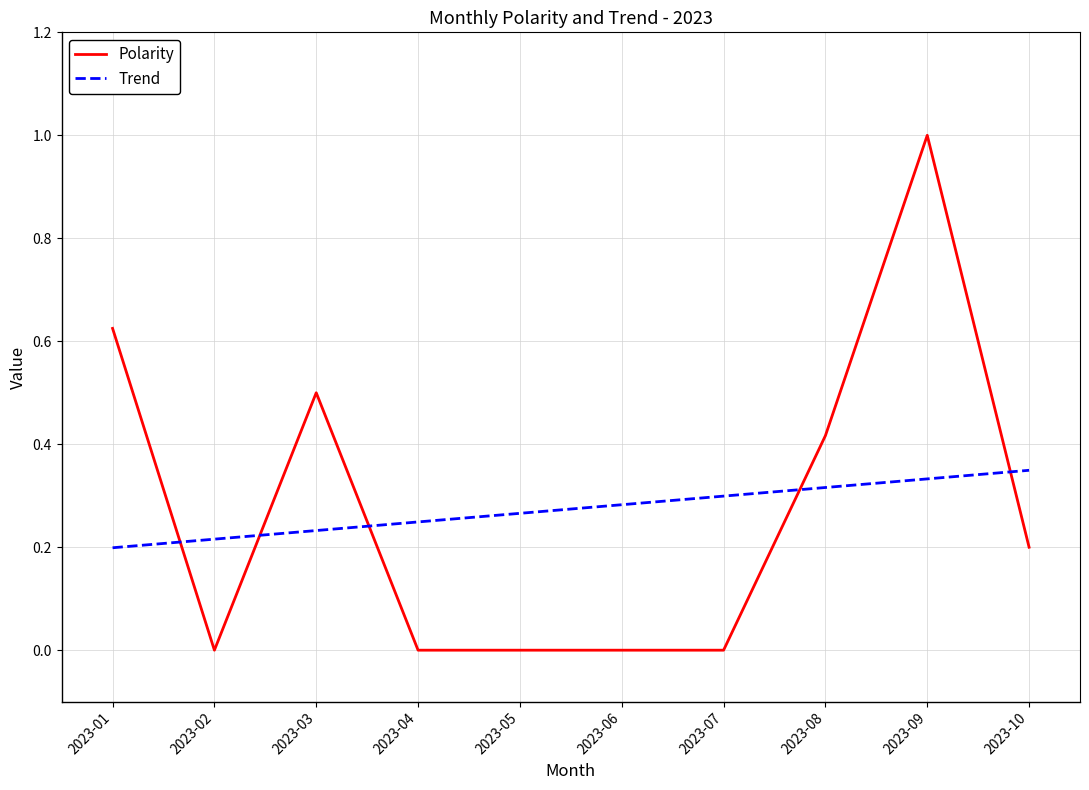

Which series ends up on top after the final intersection of Polarity and Trend?

Trend